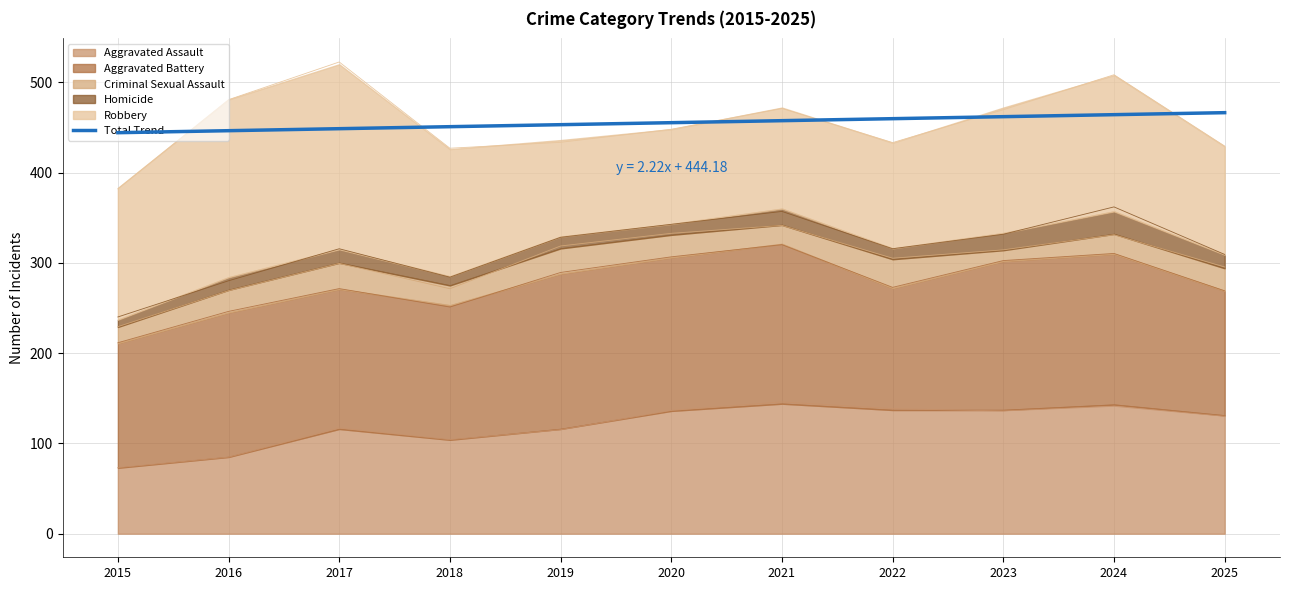

What is the change in value from 2021 to 2022?

+2.2